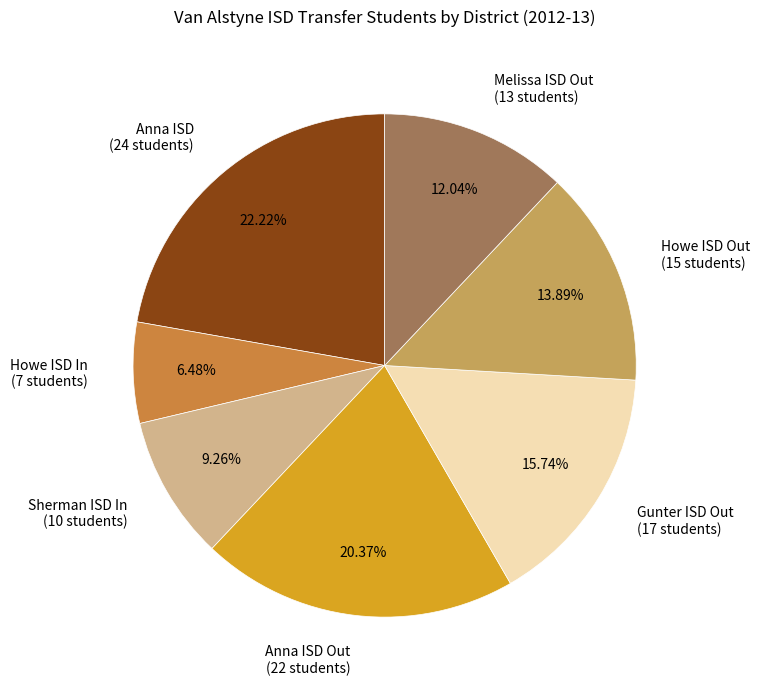

Between Howe ISD Out (15 students) and Anna ISD (24 students), which is larger?

Anna ISD (24 students)